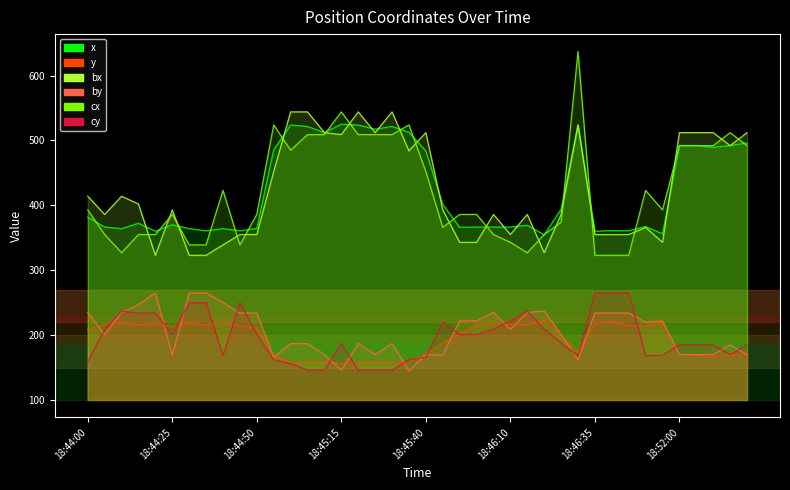

How many distinct data groups are displayed?

6